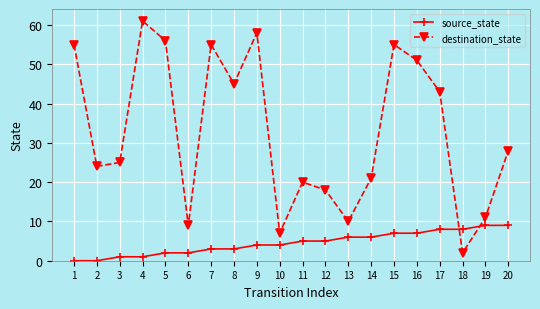

How many lines are shown in the chart?

2